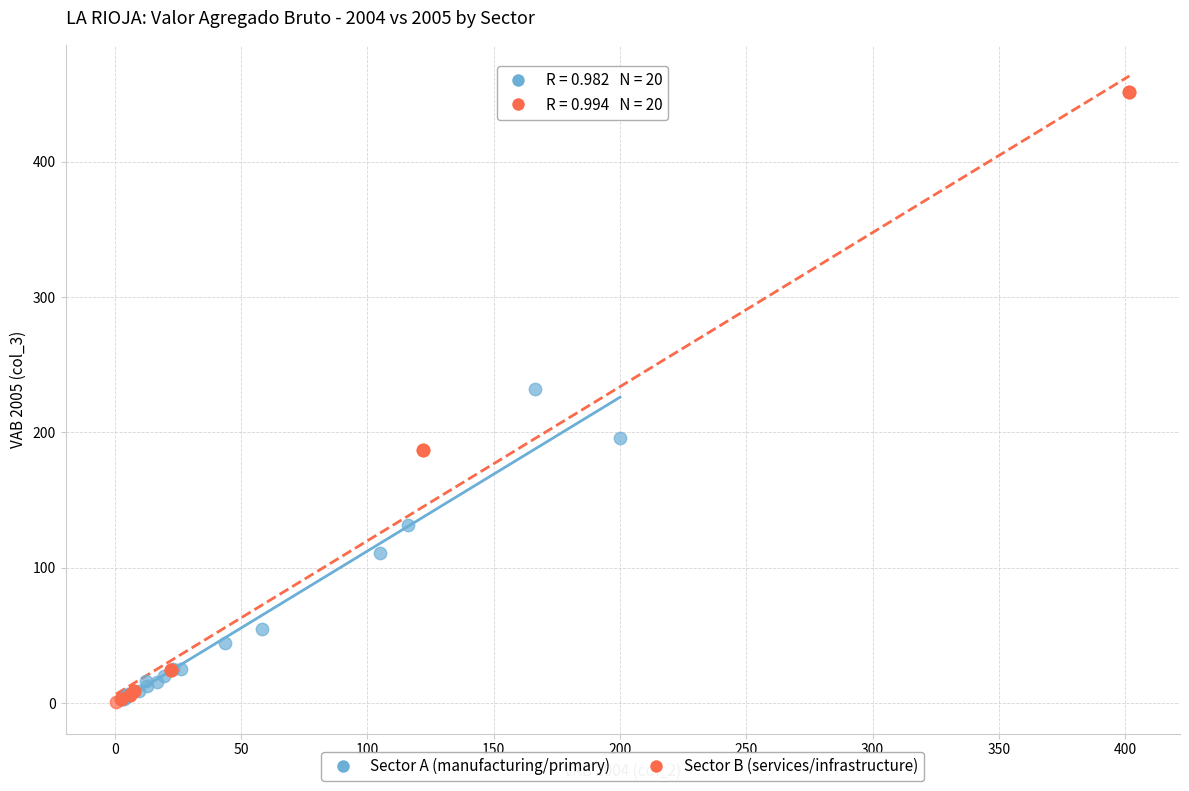

Which series reaches the maximum Y coordinate?

Sector B (services/infrastructure)